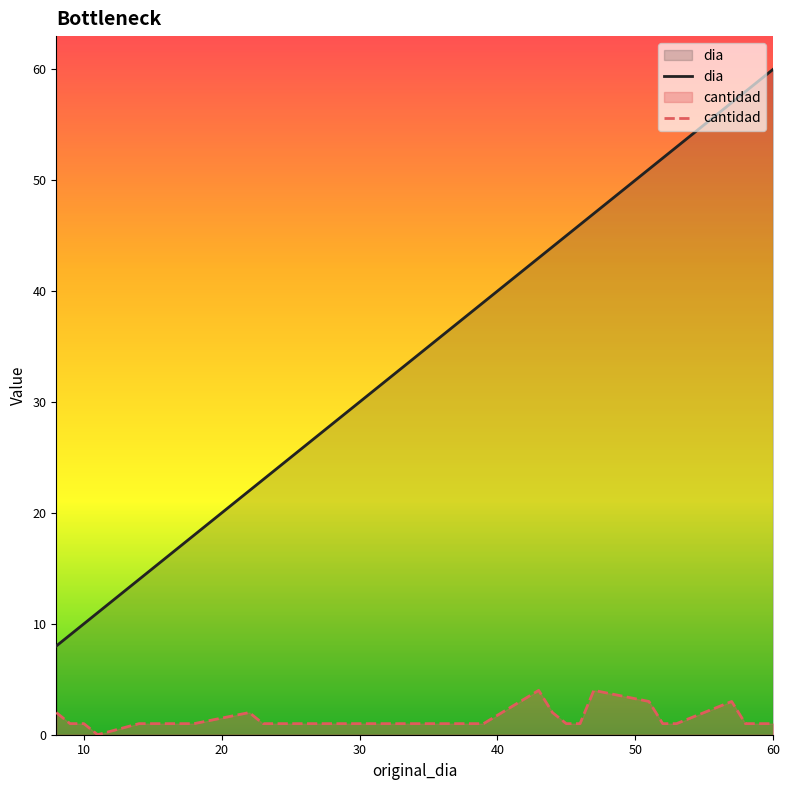

How many data points in cantidad are less than 1?

1